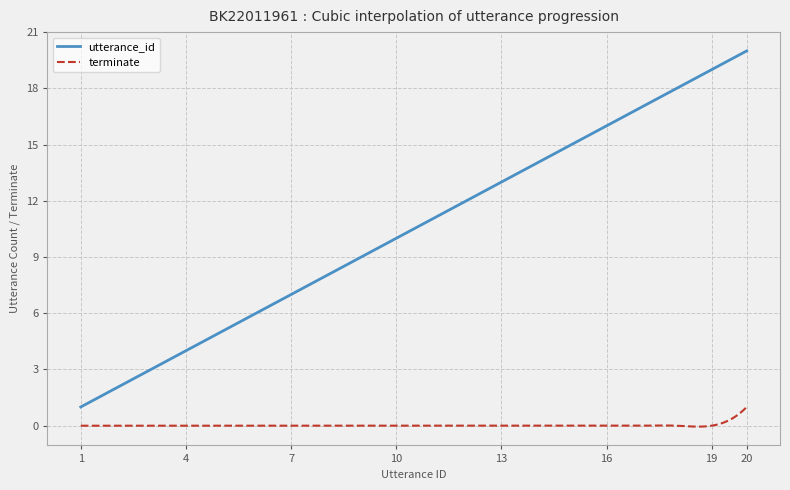

How many distinct data groups are displayed?

2